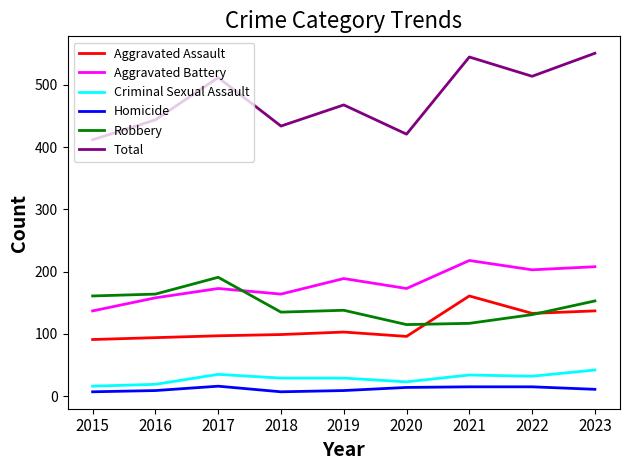

True or false: Robbery has a value of 138 at 2019.

True